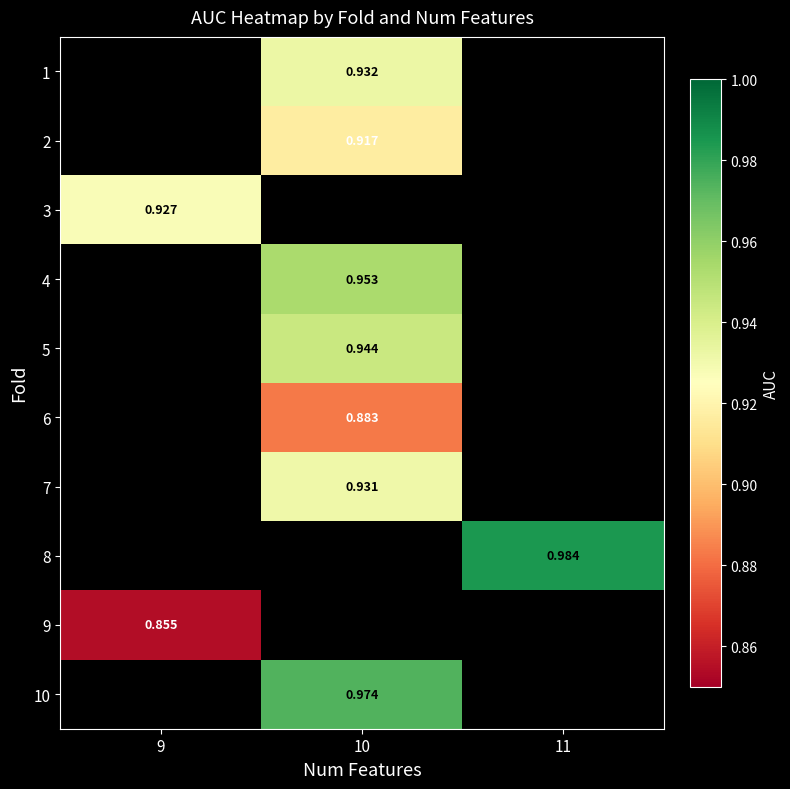

Is the value of row_9 at 11 greater than the value of row_4 at 11?

No